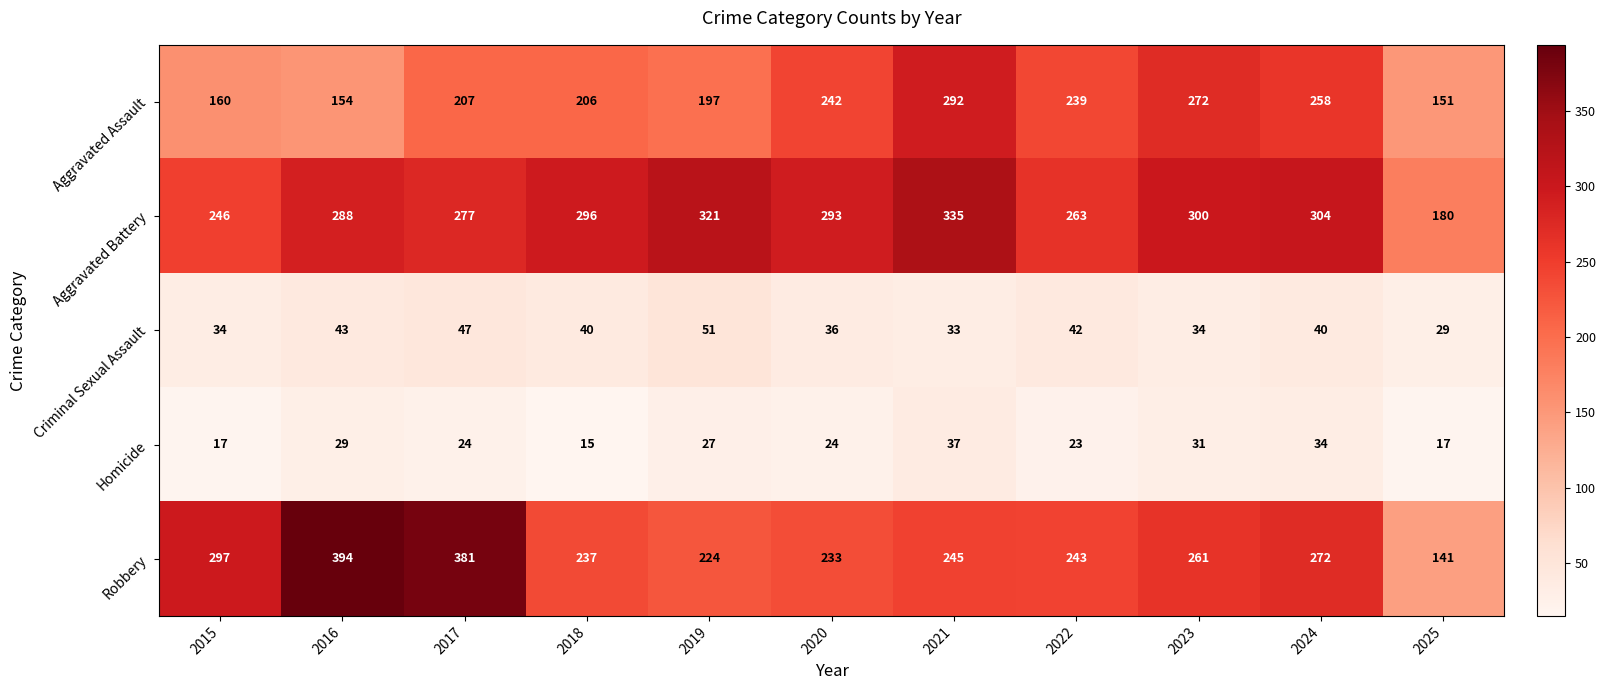

What is the spread (max minus min) of values at 2021?

302